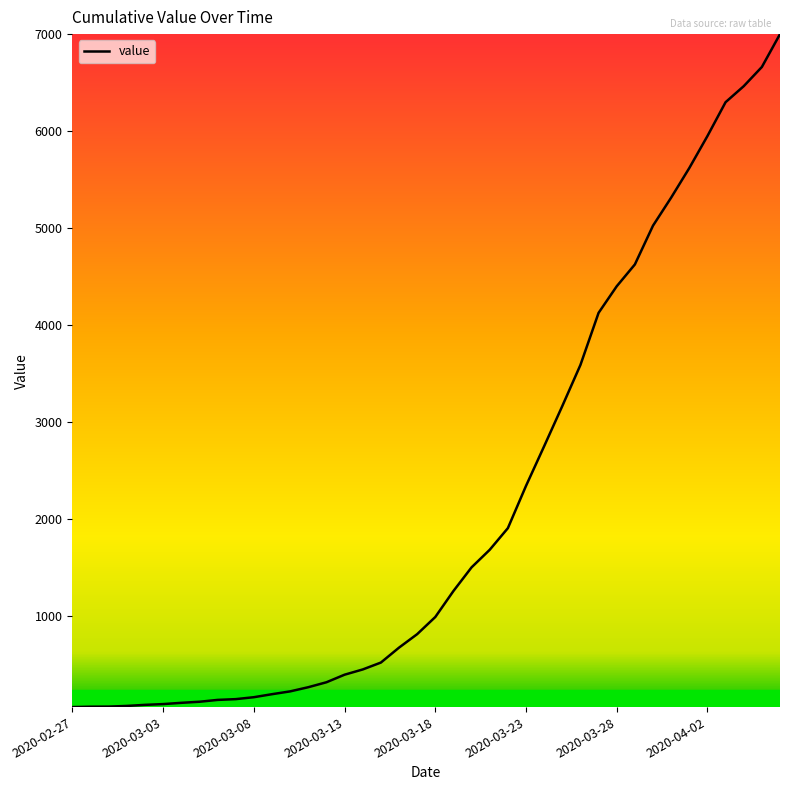

What is the maximum value shown in the chart?

7003